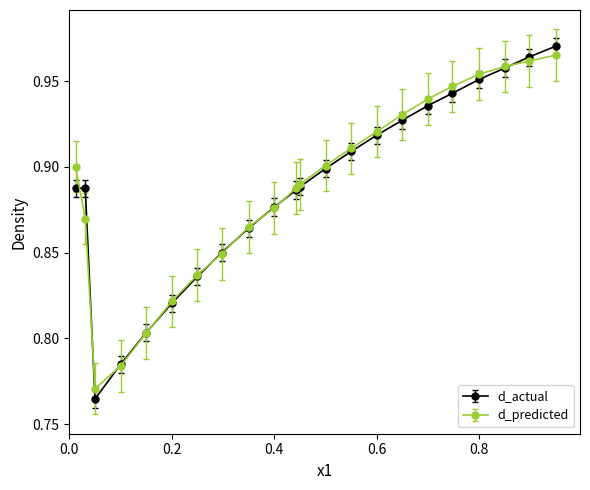

At how many categories does at least one series exceed 0?

22